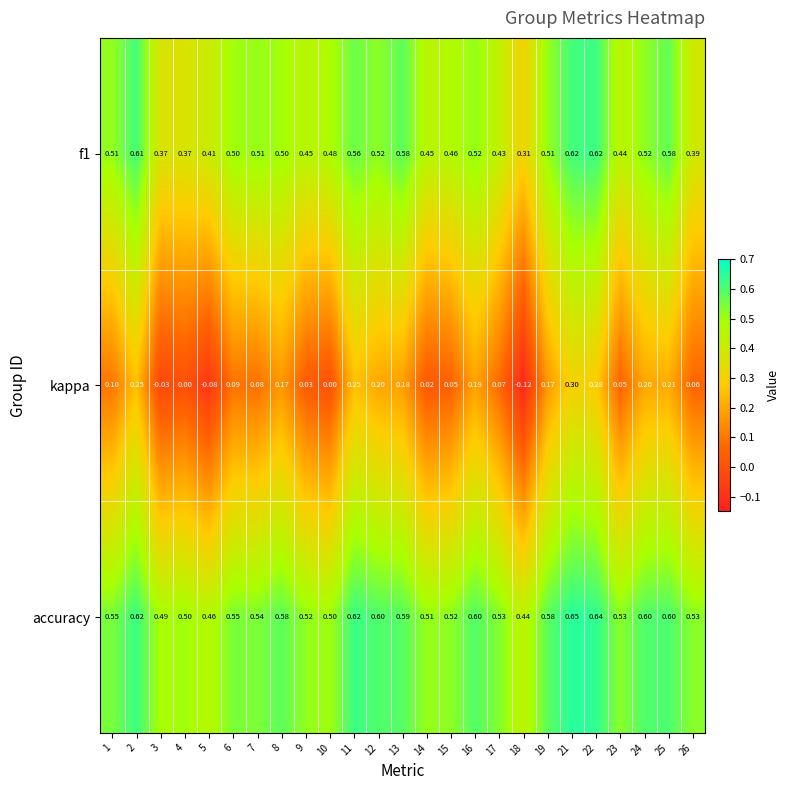

Which series has the largest total across all categories?

accuracy